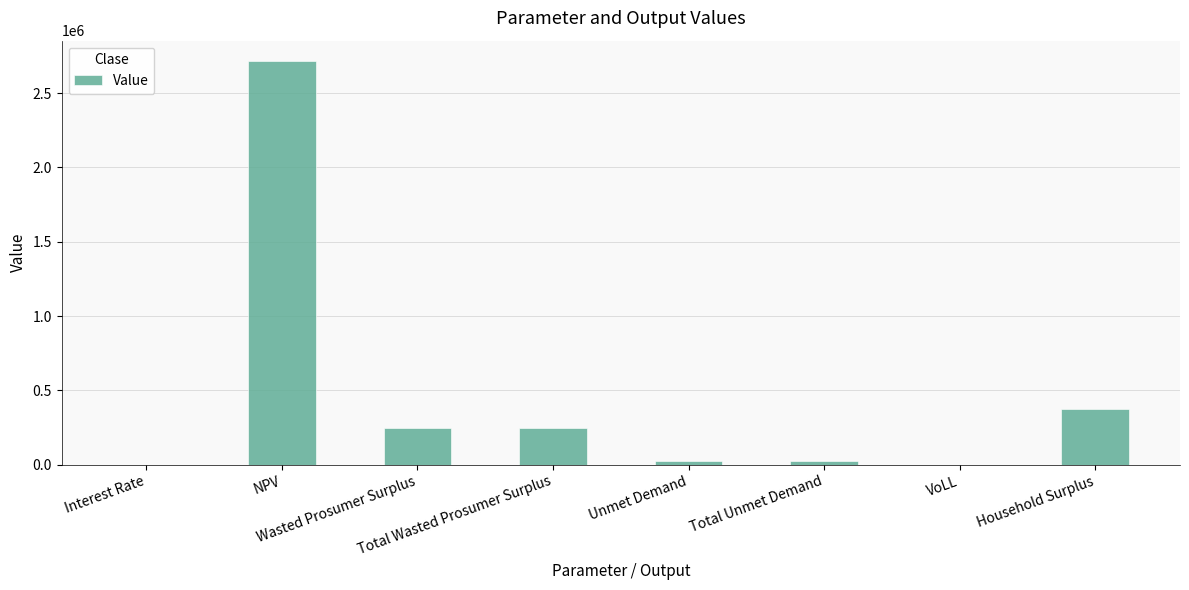

Which has a higher value, NPV or Wasted Prosumer Surplus?

NPV